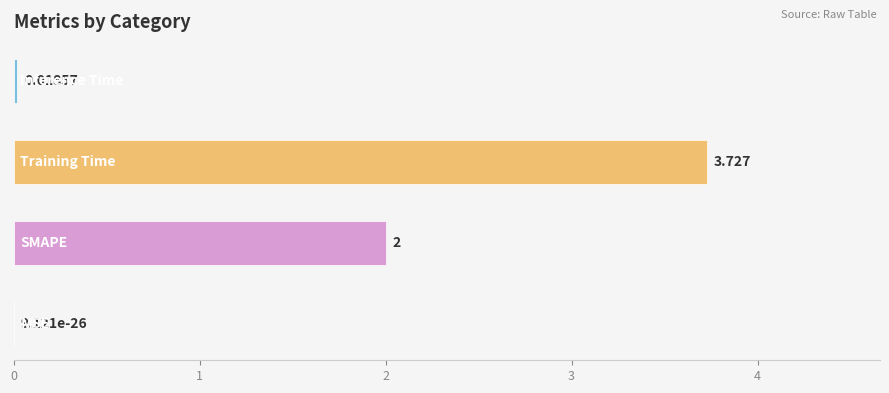

Are the bars horizontal?

Yes